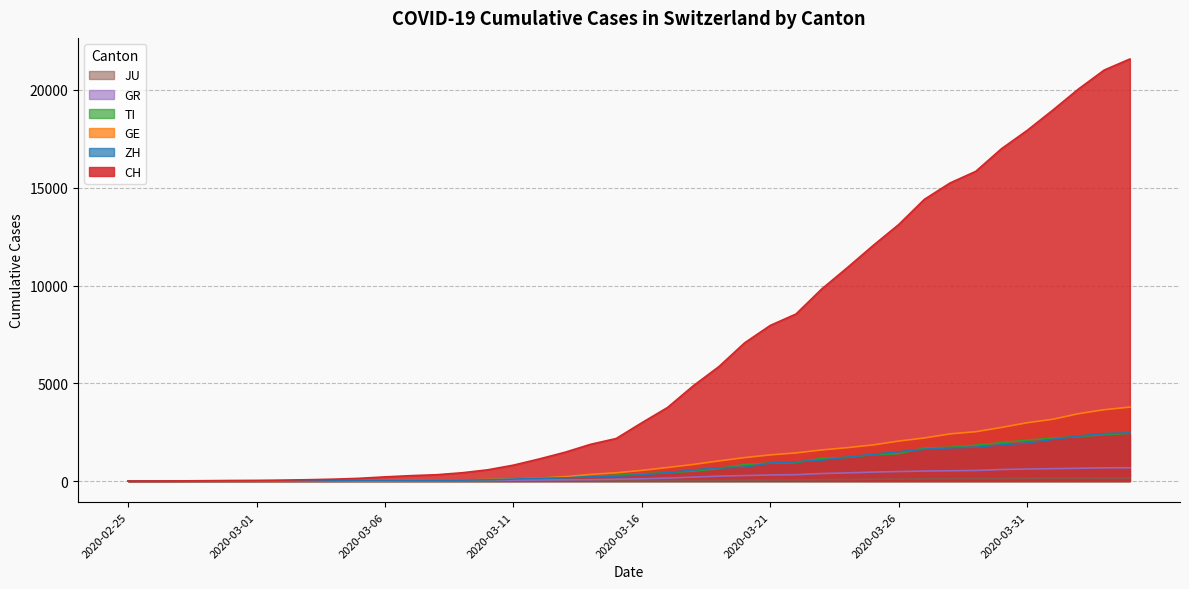

What is the difference between the maximum and second lowest values in the GE series?

3782